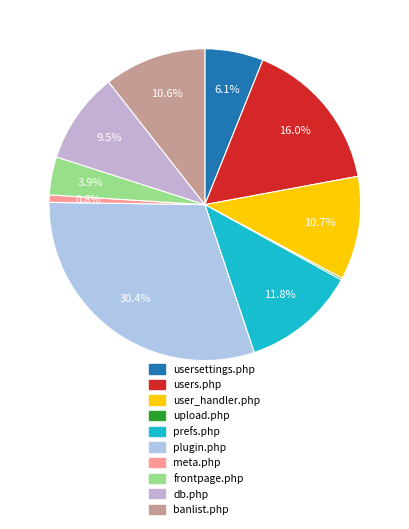

What portion of the pie excludes plugin.php?

69.6%